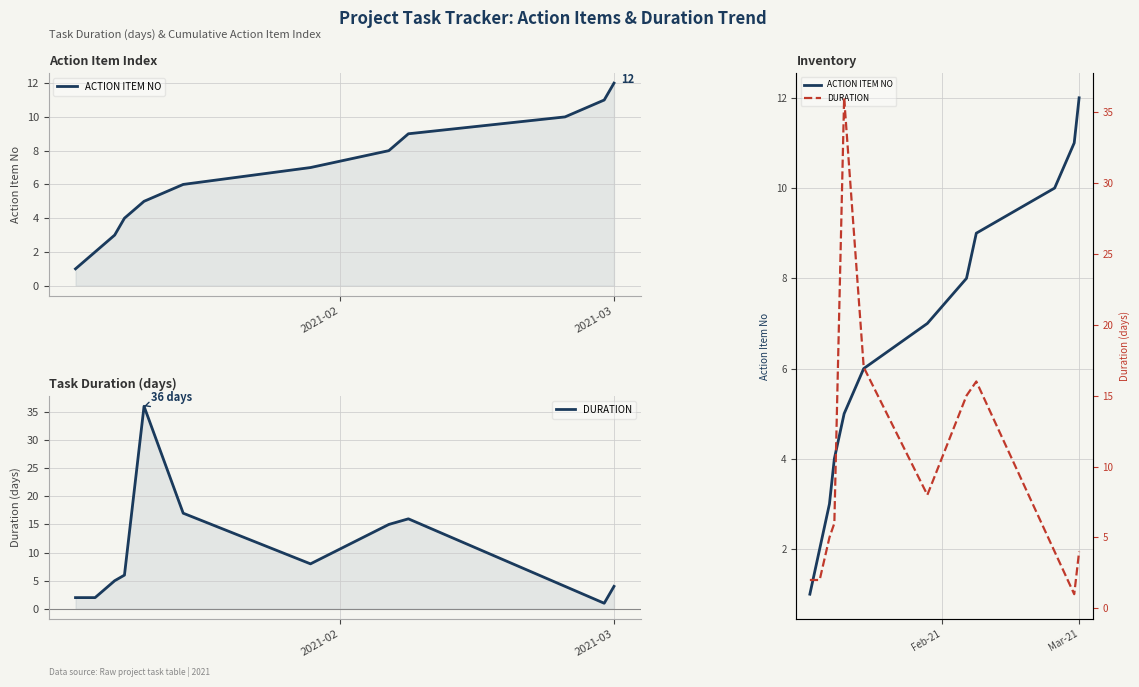

Rank the series by their maximum value, from lowest to highest.

ACTION ITEM NO, DURATION